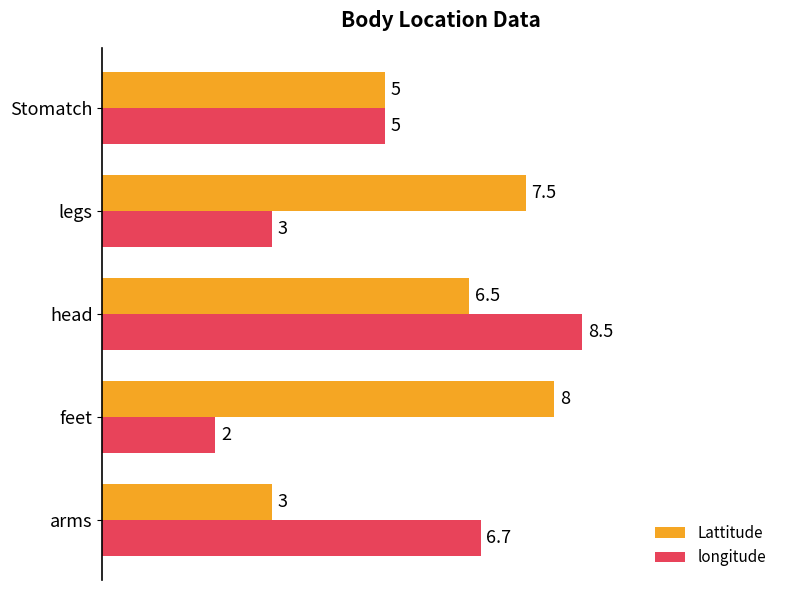

At which label does longitude reach its peak?

head